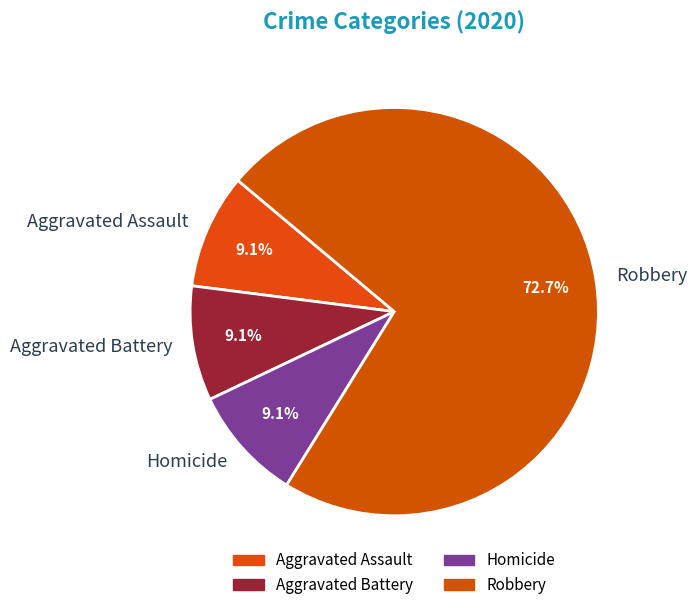

Does Homicide represent more than half of the total?

No